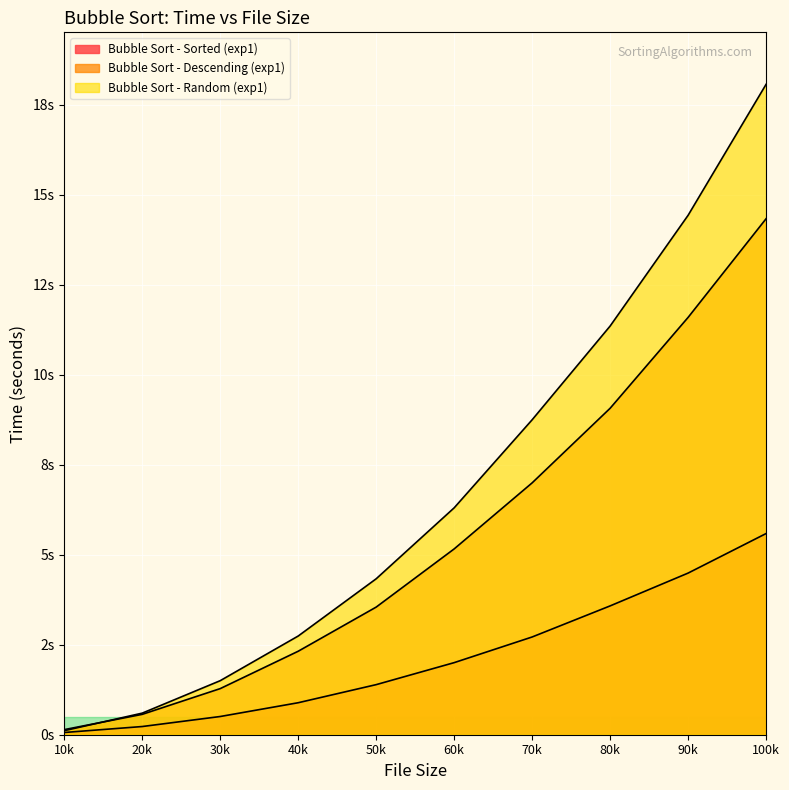

True or false: Bubble Sort - Sorted (exp1) has a value of 0.1 at 10k.

True